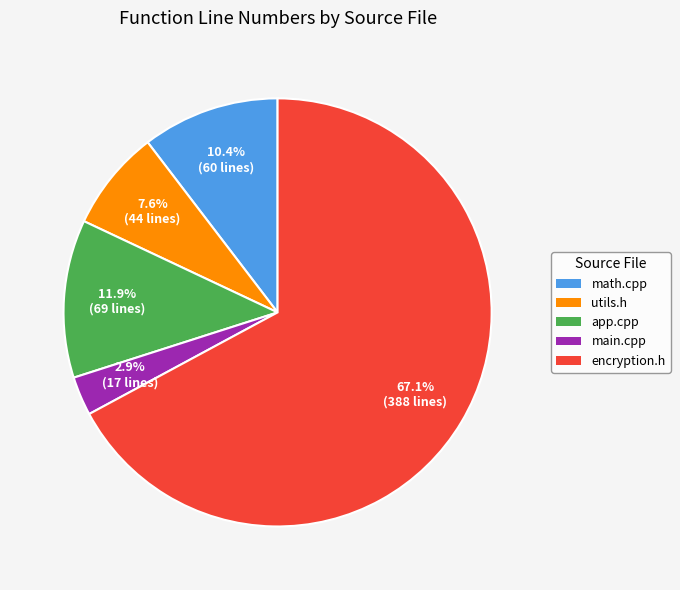

Is there any slice that represents more than half of the pie?

Yes